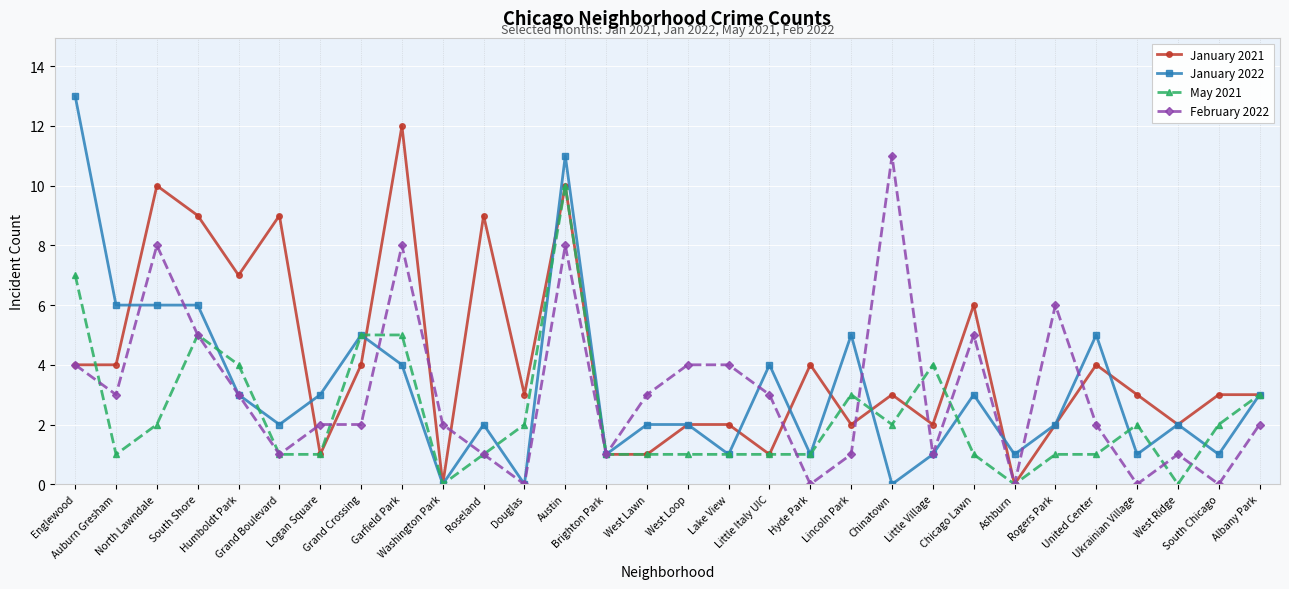

Where does the January 2022 series first go above 2?

Englewood